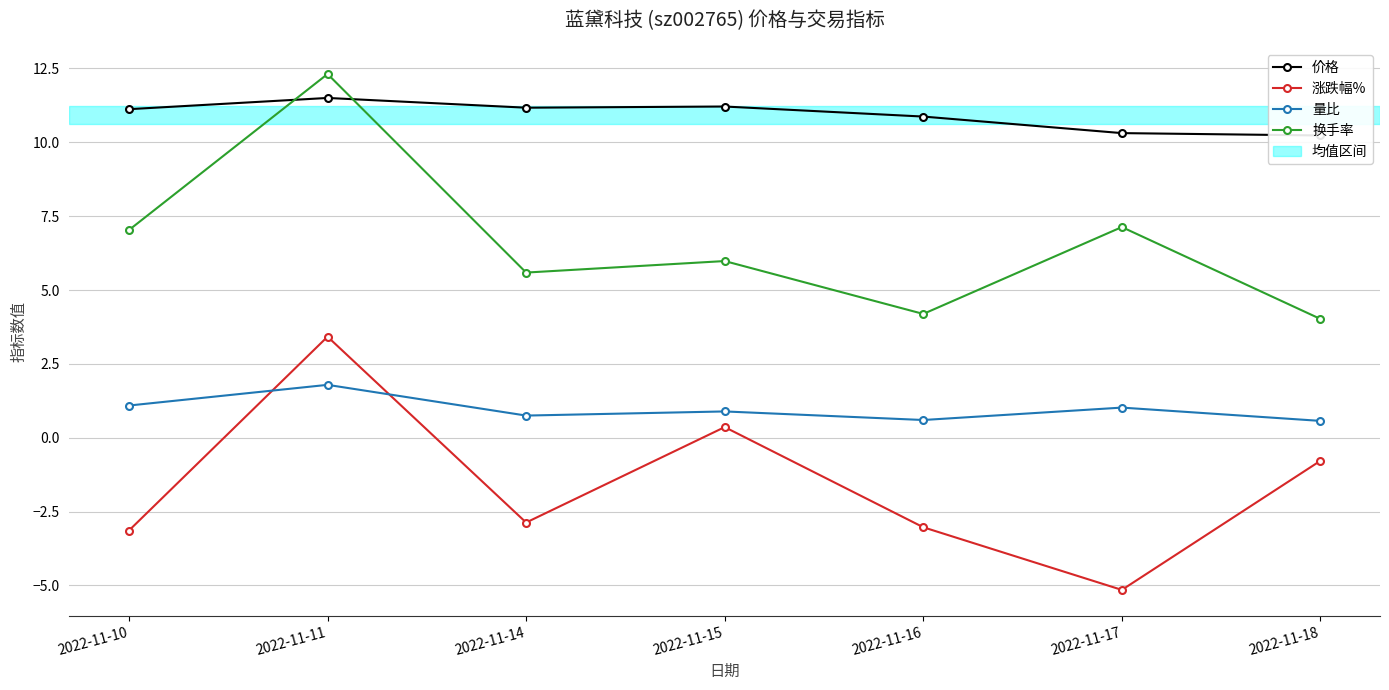

True or false: 换手率 and 量比 cross at least once.

False